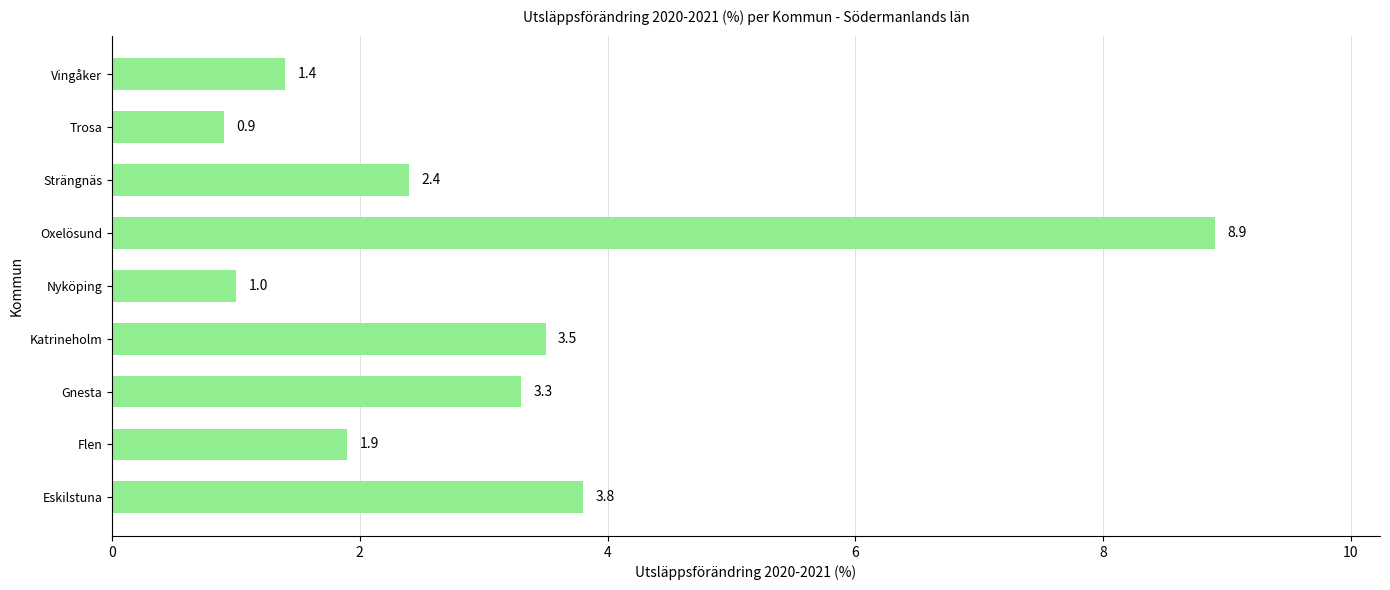

The chart shows a value of 2.1 at Oxelösund. True or false?

False